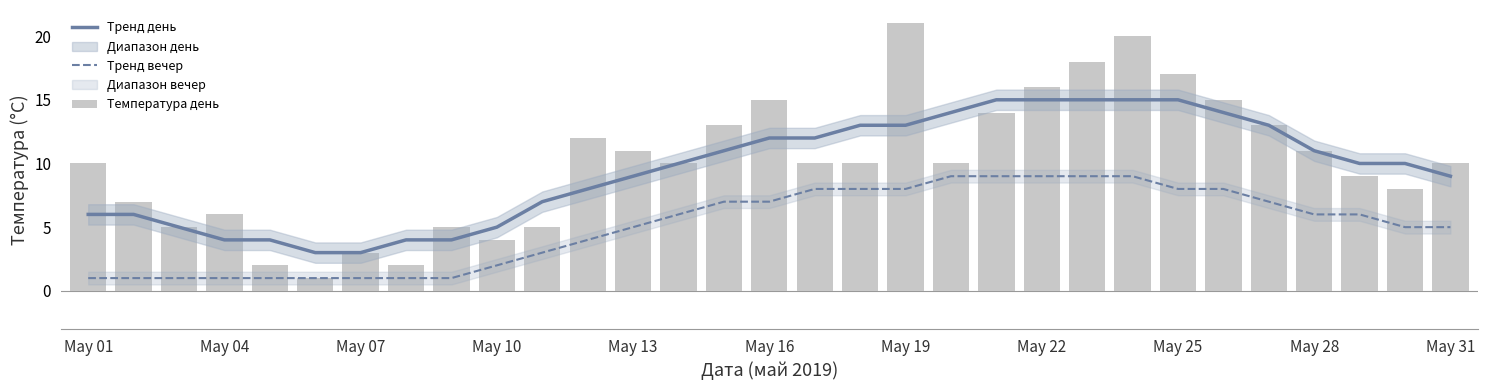

Reading left to right, list all the values displayed in this chart.

Тренд день: 6	6	5	4	4	3	3	4	4	5	7	8	9	10	11	12	12	13	13	14	15	15	15	15	15	14	13	11	10	10	9
Тренд вечер: 1	1	1	1	1	1	1	1	1	2	3	4	5	6	7	7	8	8	8	9	9	9	9	9	8	8	7	6	6	5	5
Температура день: 10	7	5	6	2	1	3	2	5	4	5	12	11	10	13	15	10	10	21	10	14	16	18	20	17	15	13	11	9	8	10